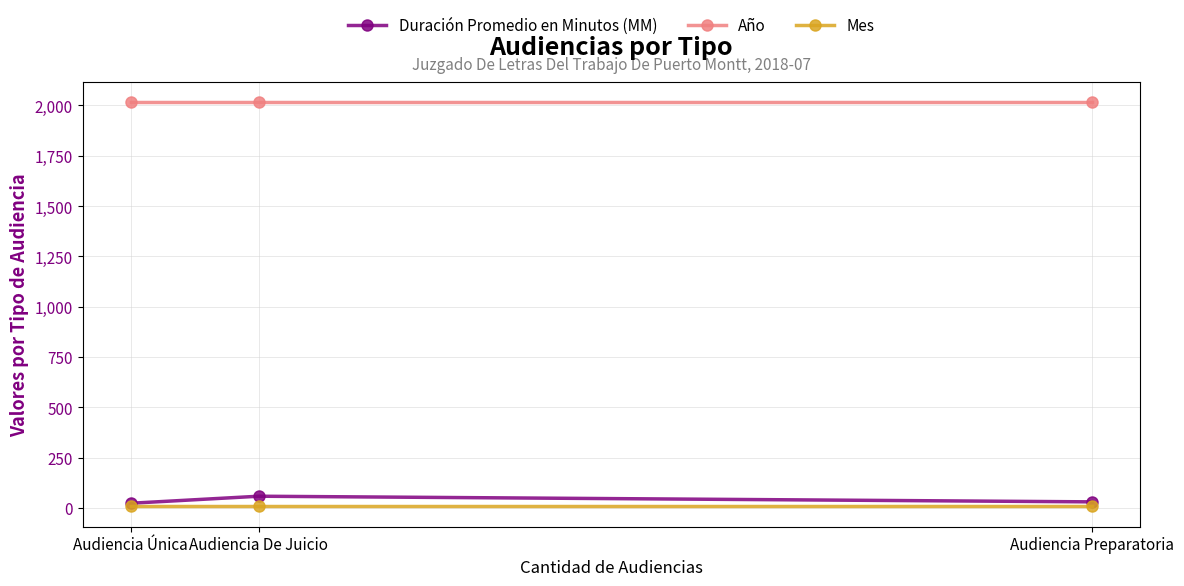

What is the total value across all series at Audiencia Única?

2048